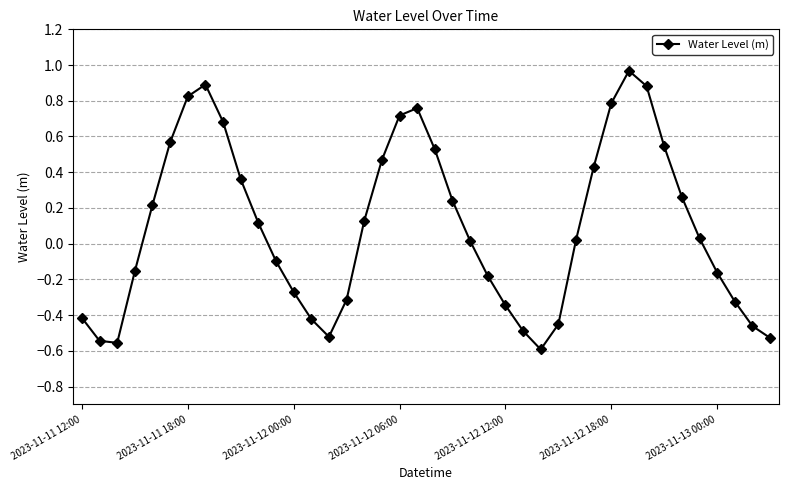

How many interior local valleys (lower than both neighbors) does the data have?

3